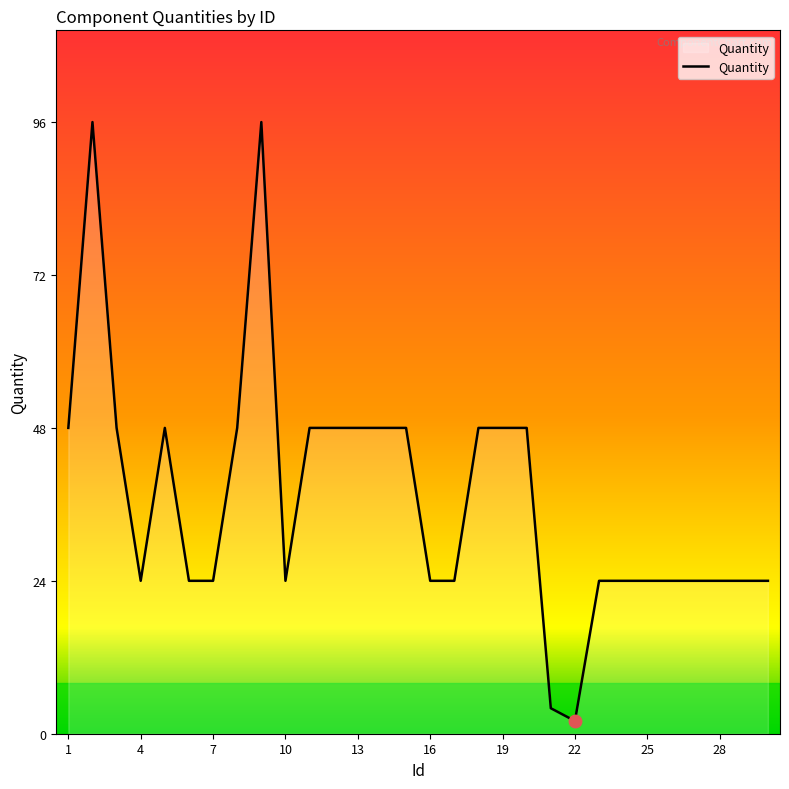

What is the greatest value displayed?

96